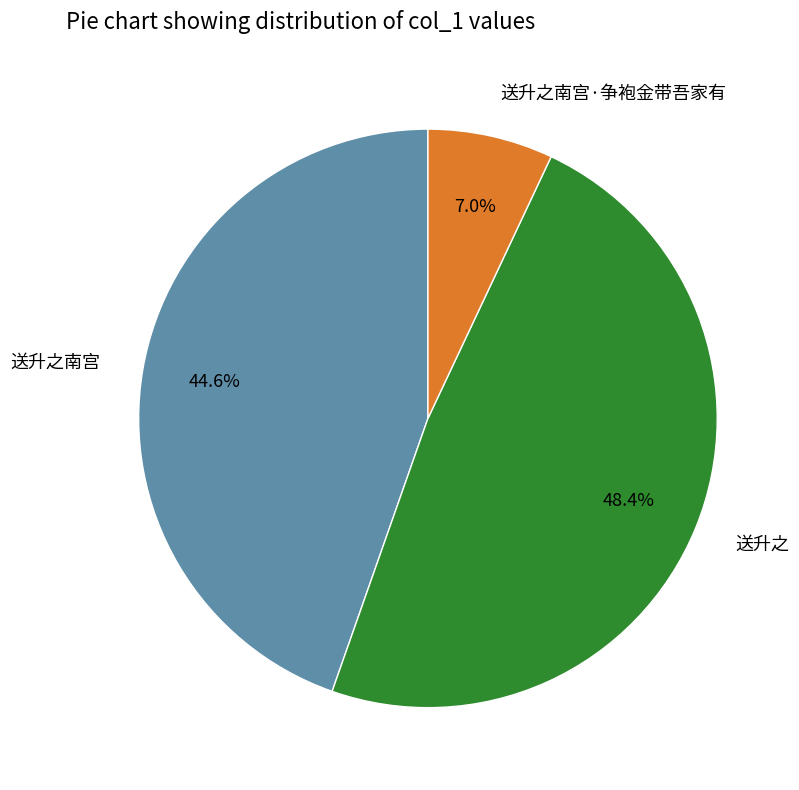

To the nearest percent, what is the difference between the largest and smallest slice percentages?

41%